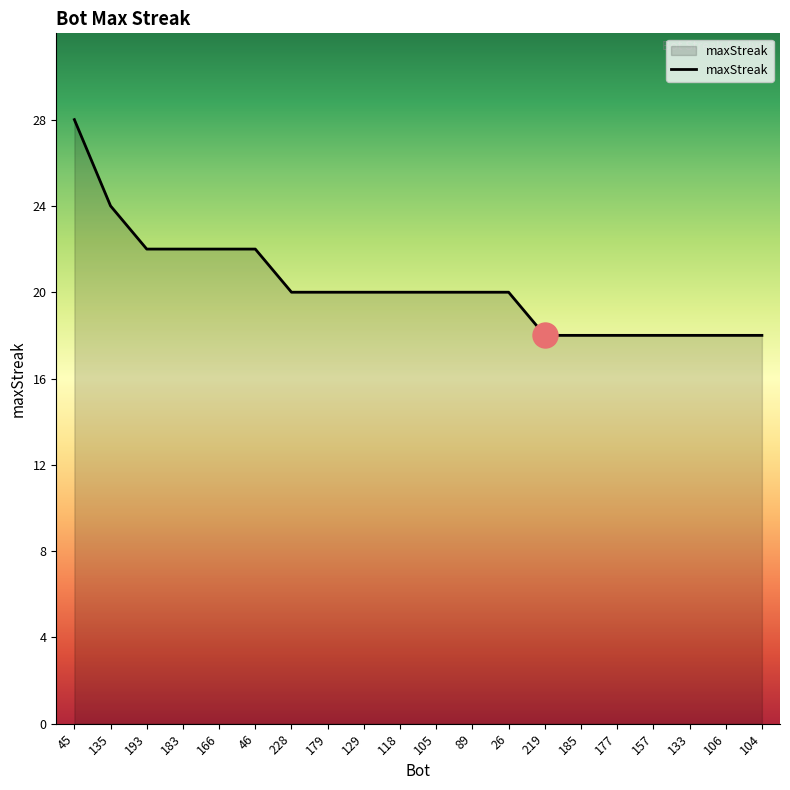

Read the value at 105.

20